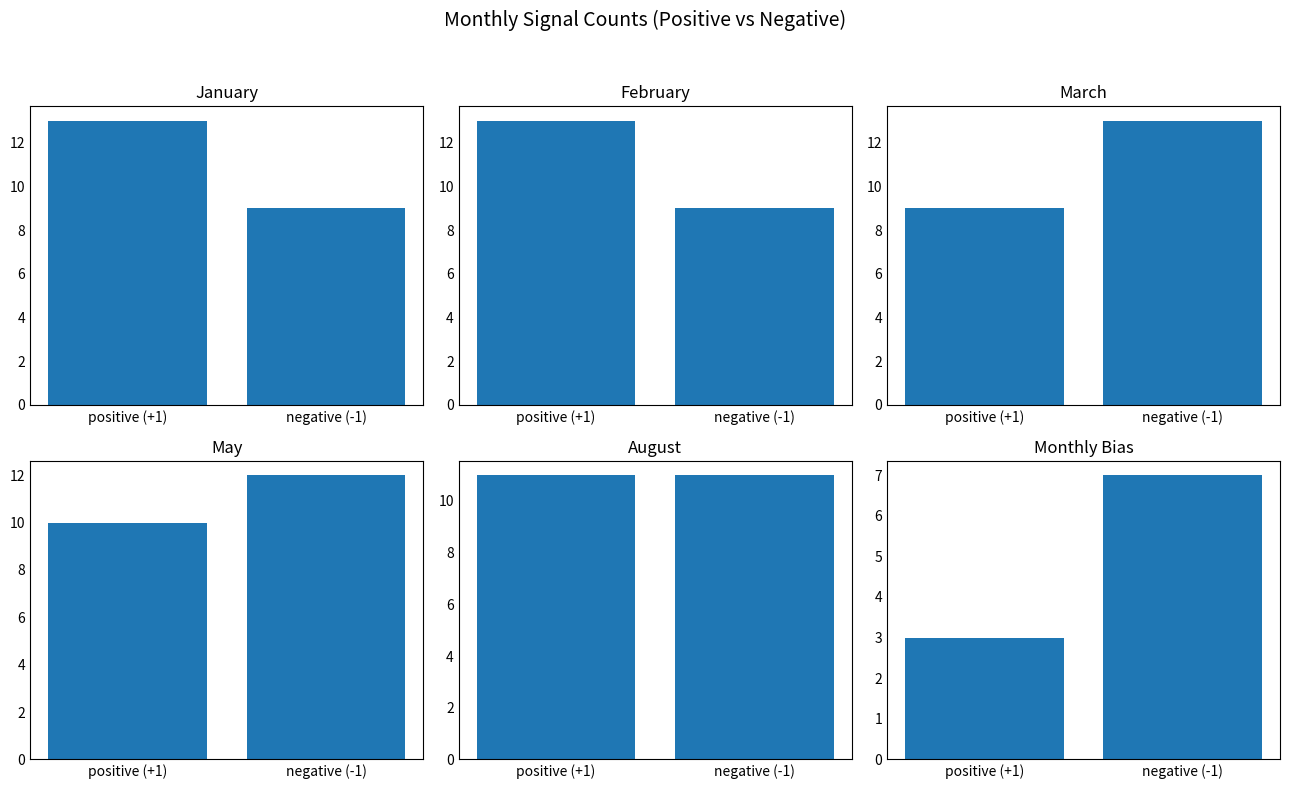

Between positive (+1) and negative (-1), which series saw the biggest shift?

January